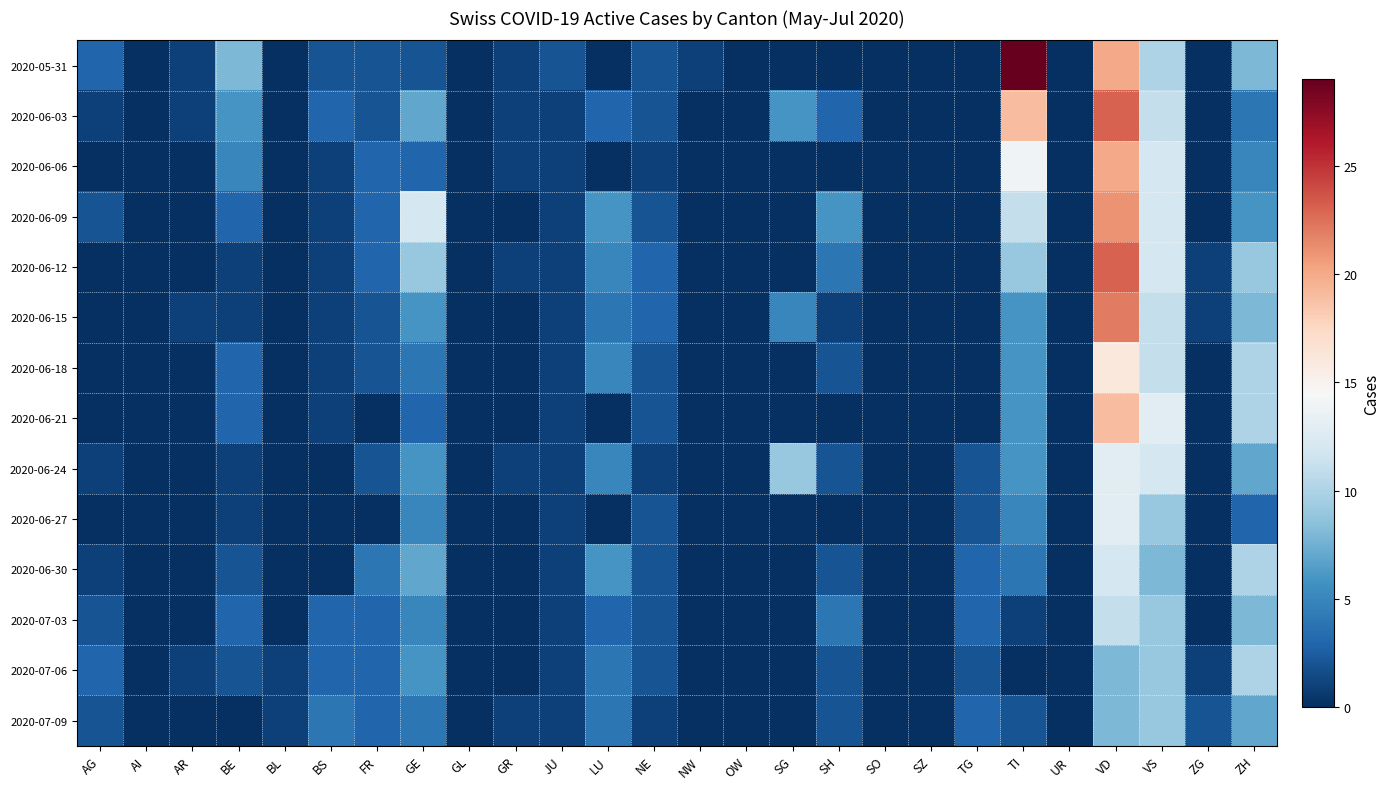

Reading left to right, list all the values displayed in this chart.

2020-05-31: AG=3	AI=0	AR=1	BE=8	BL=0	BS=2	FR=2	GE=2	GL=0	GR=1	JU=2	LU=0	NE=2	NW=1	OW=0	SG=0	SH=0	SO=0	SZ=0	TG=0	TI=29	UR=0	VD=20	VS=10	ZG=0	ZH=8
2020-06-03: AG=1	AI=0	AR=1	BE=6	BL=0	BS=3	FR=2	GE=7	GL=0	GR=1	JU=1	LU=3	NE=2	NW=0	OW=0	SG=6	SH=3	SO=0	SZ=0	TG=0	TI=19	UR=0	VD=23	VS=11	ZG=0	ZH=4
2020-06-06: AG=0	AI=0	AR=0	BE=5	BL=0	BS=1	FR=3	GE=3	GL=0	GR=1	JU=1	LU=0	NE=1	NW=0	OW=0	SG=0	SH=0	SO=0	SZ=0	TG=0	TI=14	UR=0	VD=20	VS=12	ZG=0	ZH=5
2020-06-09: AG=2	AI=0	AR=0	BE=3	BL=0	BS=1	FR=3	GE=12	GL=0	GR=0	JU=1	LU=6	NE=2	NW=0	OW=0	SG=0	SH=6	SO=0	SZ=0	TG=0	TI=11	UR=0	VD=21	VS=12	ZG=0	ZH=6
2020-06-12: AG=0	AI=0	AR=0	BE=1	BL=0	BS=1	FR=3	GE=9	GL=0	GR=1	JU=1	LU=5	NE=3	NW=0	OW=0	SG=0	SH=4	SO=0	SZ=0	TG=0	TI=9	UR=0	VD=23	VS=12	ZG=1	ZH=9
2020-06-15: AG=0	AI=0	AR=1	BE=1	BL=0	BS=1	FR=2	GE=6	GL=0	GR=0	JU=1	LU=4	NE=3	NW=0	OW=0	SG=5	SH=1	SO=0	SZ=0	TG=0	TI=6	UR=0	VD=22	VS=11	ZG=1	ZH=8
2020-06-18: AG=0	AI=0	AR=0	BE=3	BL=0	BS=1	FR=2	GE=4	GL=0	GR=0	JU=1	LU=5	NE=2	NW=0	OW=0	SG=0	SH=2	SO=0	SZ=0	TG=0	TI=6	UR=0	VD=16	VS=11	ZG=0	ZH=10
2020-06-21: AG=0	AI=0	AR=0	BE=3	BL=0	BS=1	FR=0	GE=3	GL=0	GR=0	JU=1	LU=0	NE=2	NW=0	OW=0	SG=0	SH=0	SO=0	SZ=0	TG=0	TI=6	UR=0	VD=19	VS=13	ZG=0	ZH=10
2020-06-24: AG=1	AI=0	AR=0	BE=1	BL=0	BS=0	FR=2	GE=6	GL=0	GR=1	JU=1	LU=5	NE=1	NW=0	OW=0	SG=9	SH=2	SO=0	SZ=0	TG=2	TI=6	UR=0	VD=13	VS=12	ZG=0	ZH=7
2020-06-27: AG=0	AI=0	AR=0	BE=1	BL=0	BS=0	FR=0	GE=5	GL=0	GR=0	JU=1	LU=0	NE=2	NW=0	OW=0	SG=0	SH=0	SO=0	SZ=0	TG=2	TI=5	UR=0	VD=13	VS=9	ZG=0	ZH=3
2020-06-30: AG=1	AI=0	AR=0	BE=2	BL=0	BS=0	FR=4	GE=7	GL=0	GR=0	JU=1	LU=6	NE=2	NW=0	OW=0	SG=0	SH=2	SO=0	SZ=0	TG=3	TI=4	UR=0	VD=12	VS=8	ZG=0	ZH=10
2020-07-03: AG=2	AI=0	AR=0	BE=3	BL=0	BS=3	FR=3	GE=5	GL=0	GR=0	JU=1	LU=3	NE=2	NW=0	OW=0	SG=0	SH=4	SO=0	SZ=0	TG=3	TI=1	UR=0	VD=11	VS=9	ZG=0	ZH=8
2020-07-06: AG=3	AI=0	AR=1	BE=2	BL=1	BS=3	FR=3	GE=6	GL=0	GR=0	JU=1	LU=4	NE=2	NW=0	OW=0	SG=0	SH=2	SO=0	SZ=0	TG=2	TI=0	UR=0	VD=8	VS=9	ZG=1	ZH=10
2020-07-09: AG=2	AI=0	AR=0	BE=0	BL=1	BS=4	FR=3	GE=4	GL=0	GR=1	JU=1	LU=4	NE=1	NW=0	OW=0	SG=0	SH=2	SO=0	SZ=0	TG=3	TI=2	UR=0	VD=8	VS=9	ZG=2	ZH=7